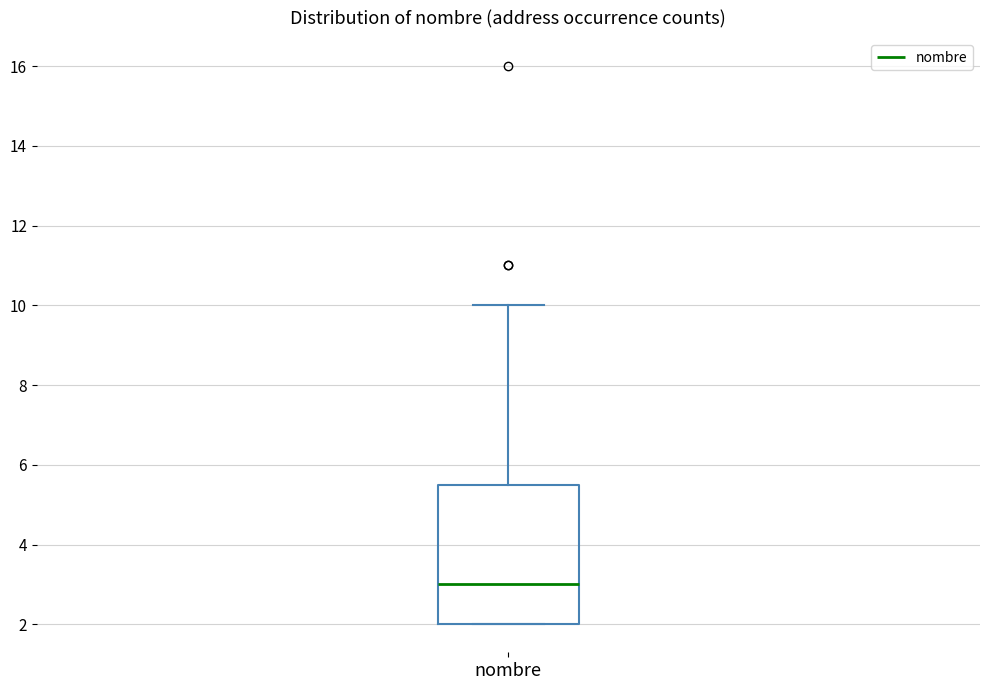

Where does the median line of the box for nombre sit on the y-axis? The values are not printed on the chart, so give them approximately, as read against the axis.

3.0